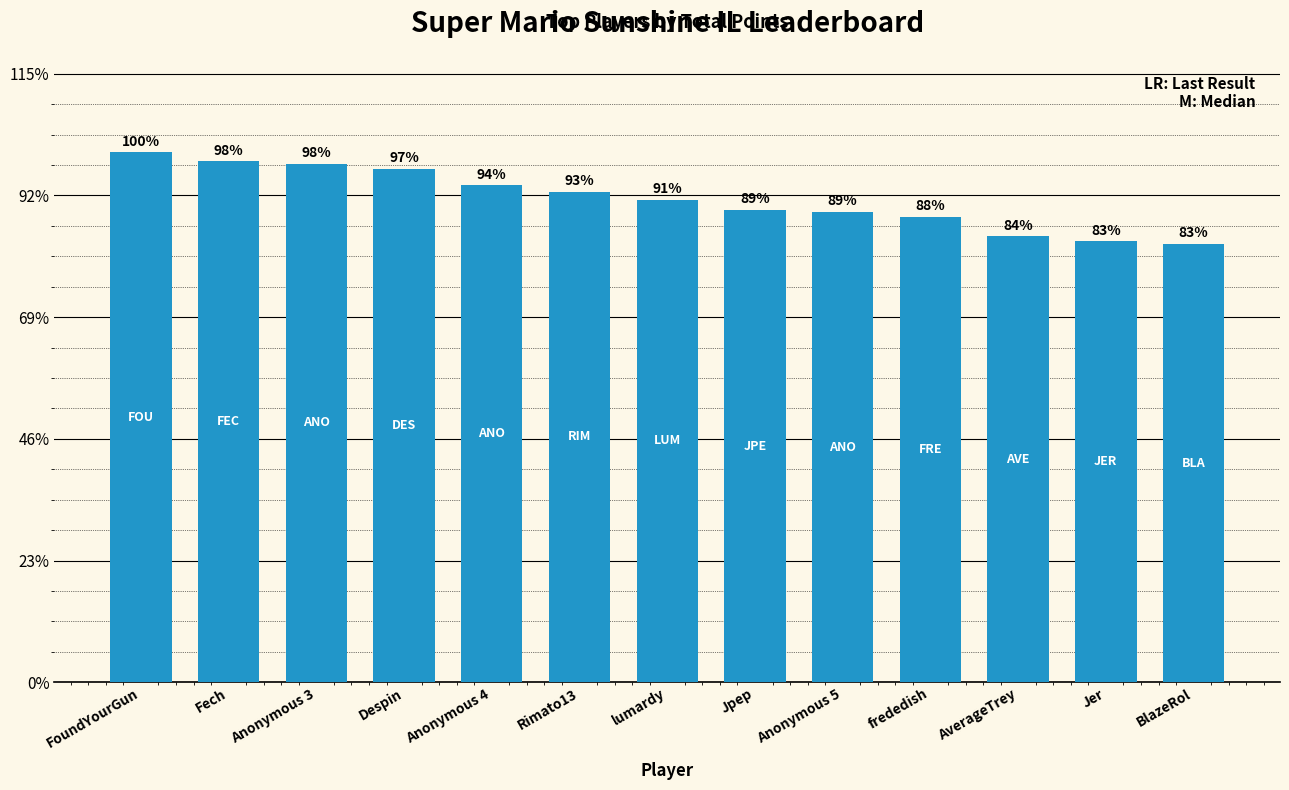

What is the label of the 1st bar from the right?

BlazeRol